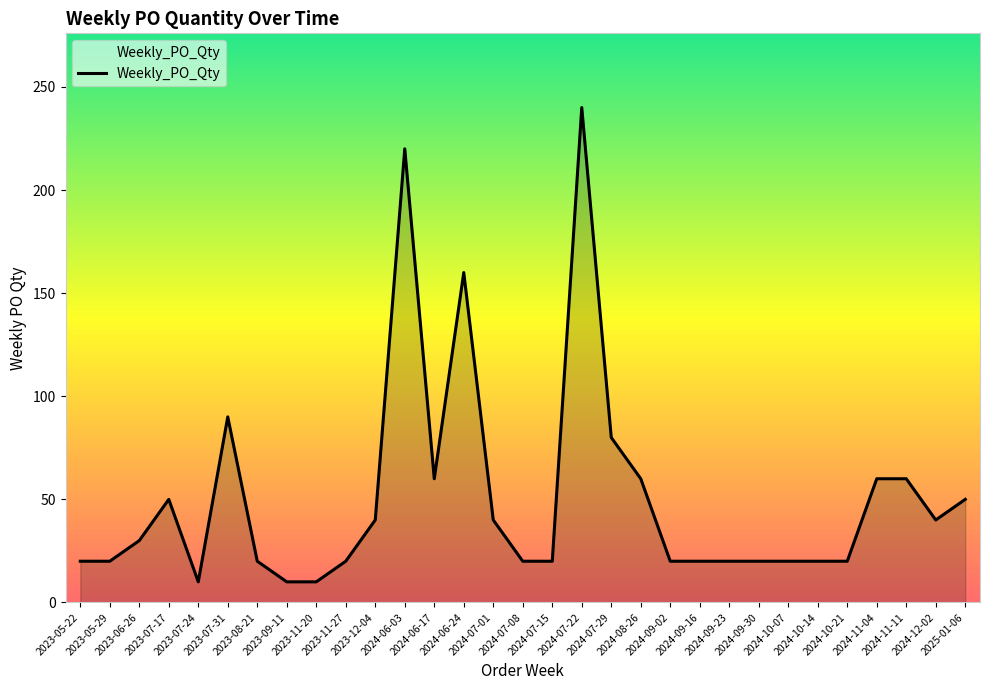

What is the ratio of the value at 2024-07-01 to the value at 2023-06-26?

1.3